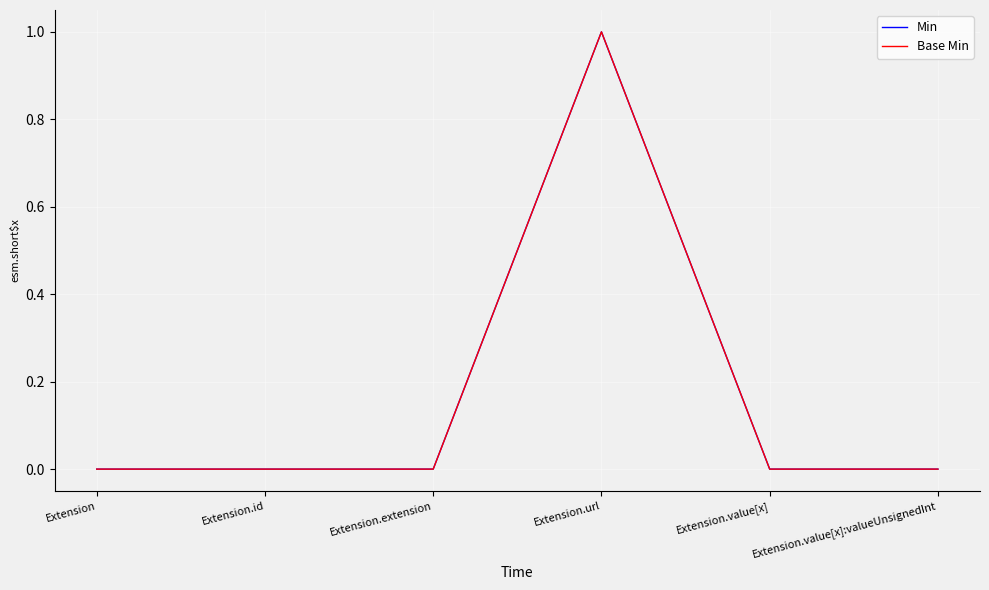

Does the chart have visible grid lines?

Yes